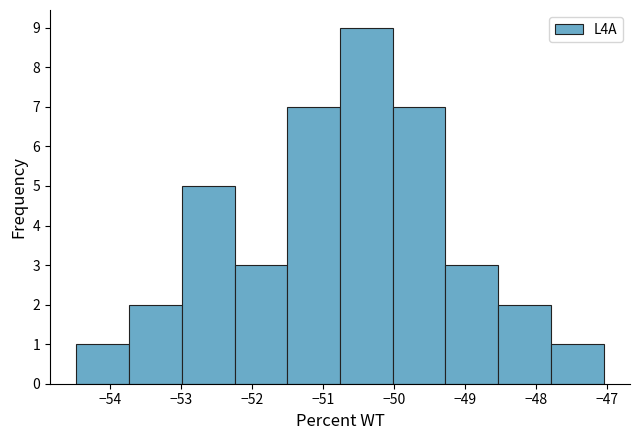

Reading left to right, transcribe this chart: for each bar, give the range it covers on the x-axis and its height. Neither the bar edges nor the heights are printed on the chart, so give them approximately, as read against the axes.

-54.5 to -53.7: 1
-53.7 to -53.0: 2
-53.0 to -52.2: 5
-52.2 to -51.5: 3
-51.5 to -50.8: 7
-50.8 to -50.0: 9
-50.0 to -49.3: 7
-49.3 to -48.5: 3
-48.5 to -47.8: 2
-47.8 to -47.1: 1